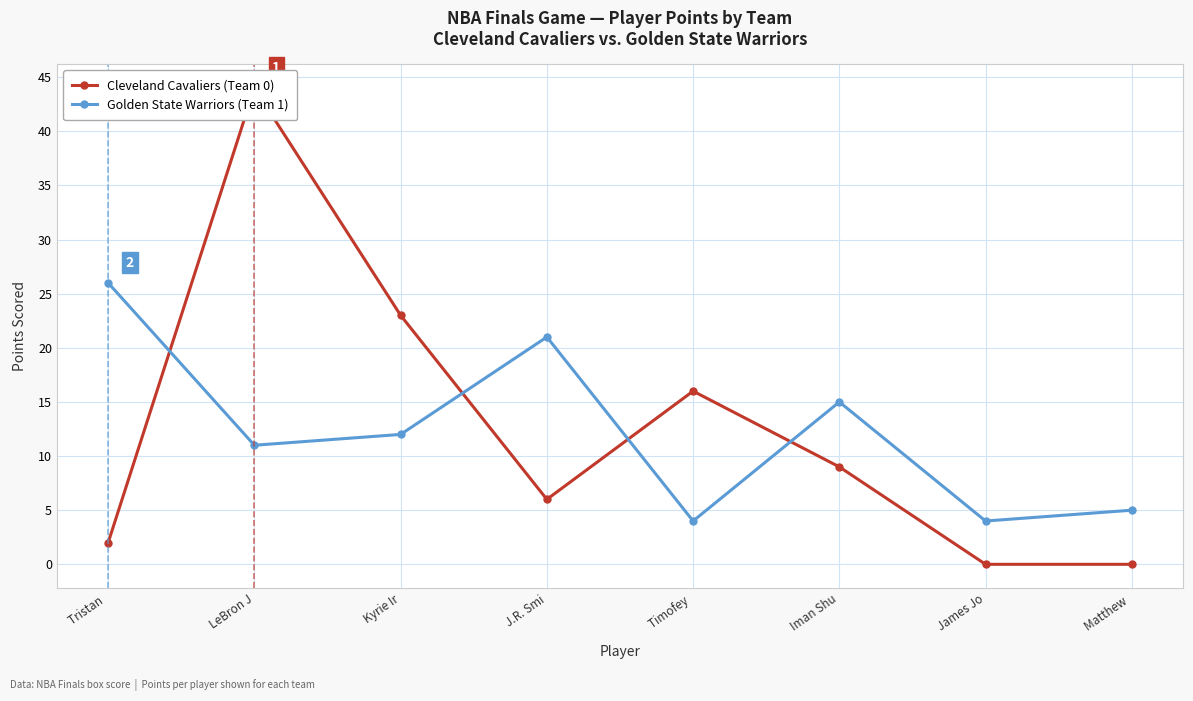

Between which two adjacent categories do Cleveland Cavaliers (Team 0) and Golden State Warriors (Team 1) first intersect?

Tristan  and LeBron J